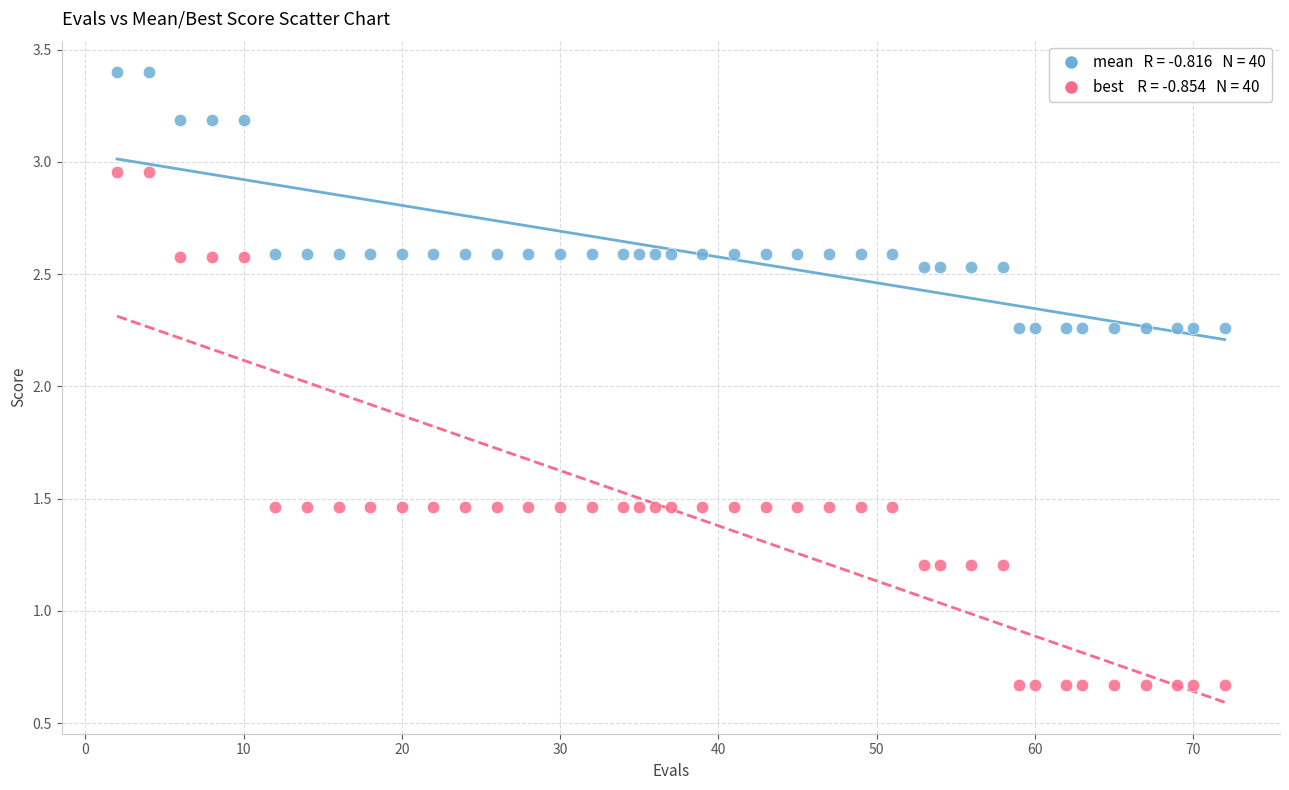

Across all data points, what is the range of Y values (max minus min)?

2.7